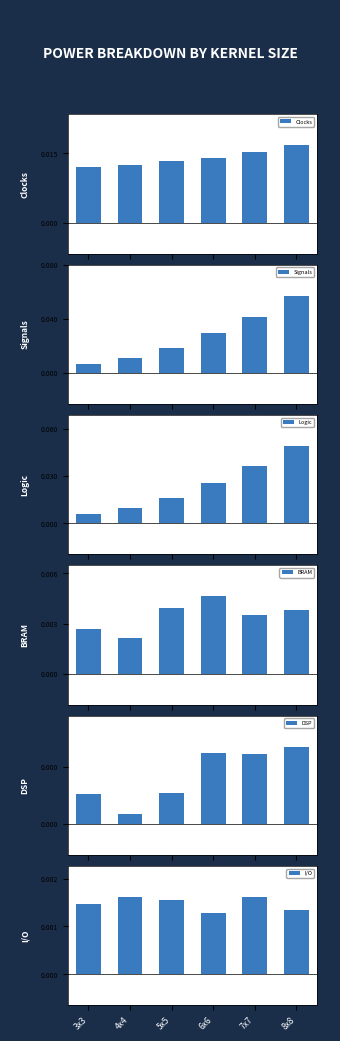

Does the chart contain any negative values?

No